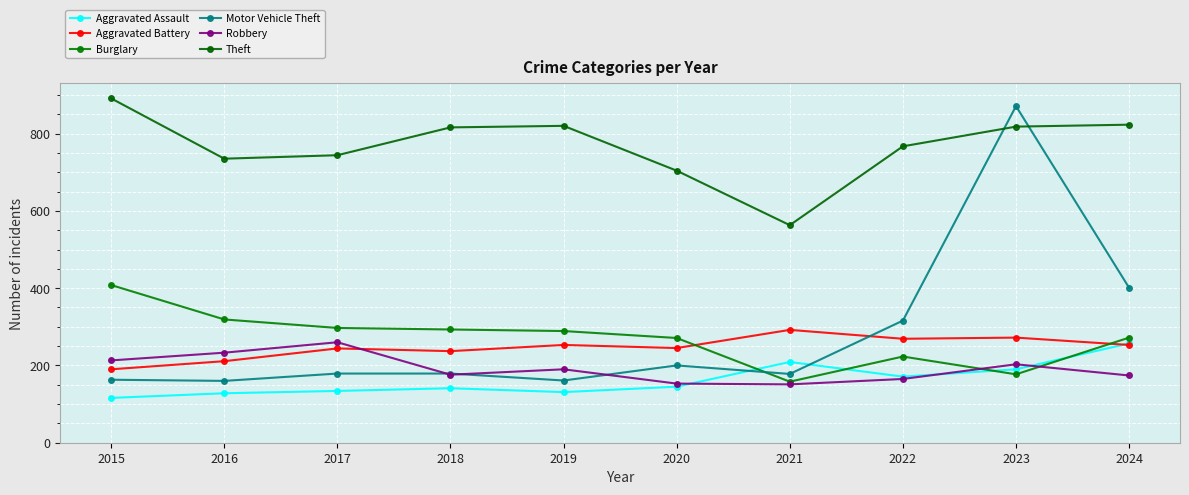

At how many categories does at least one series exceed 690?

9